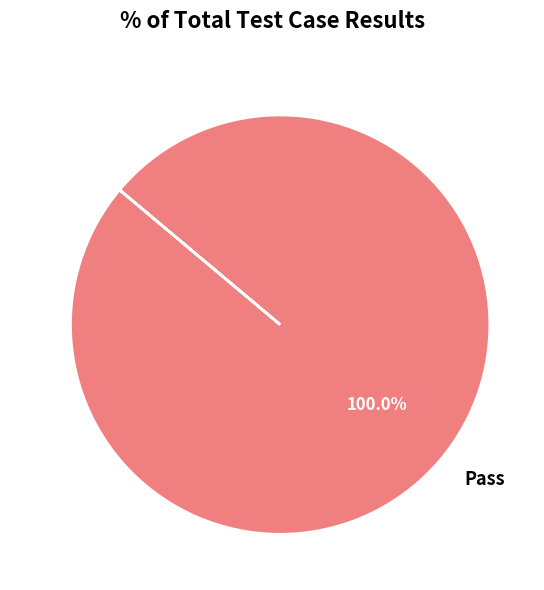

Count the number of slices in the pie.

1